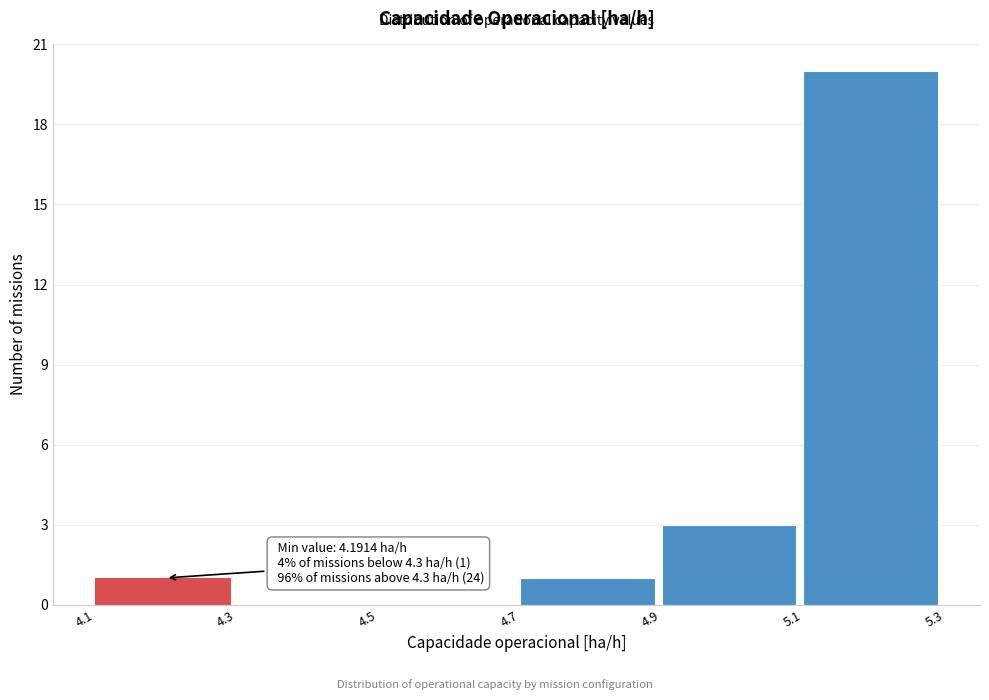

Which range on the x-axis has the tallest bar?

5.1 to 5.3